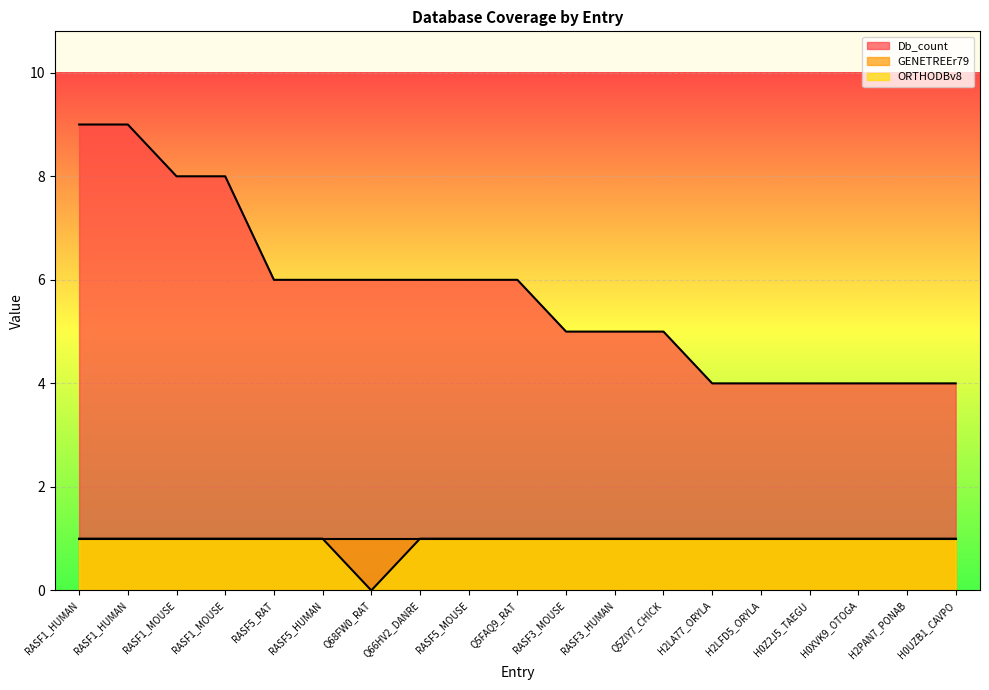

What is the sum of the ORTHODBv8 values at RASF3_HUMAN and RASF1_MOUSE?

2